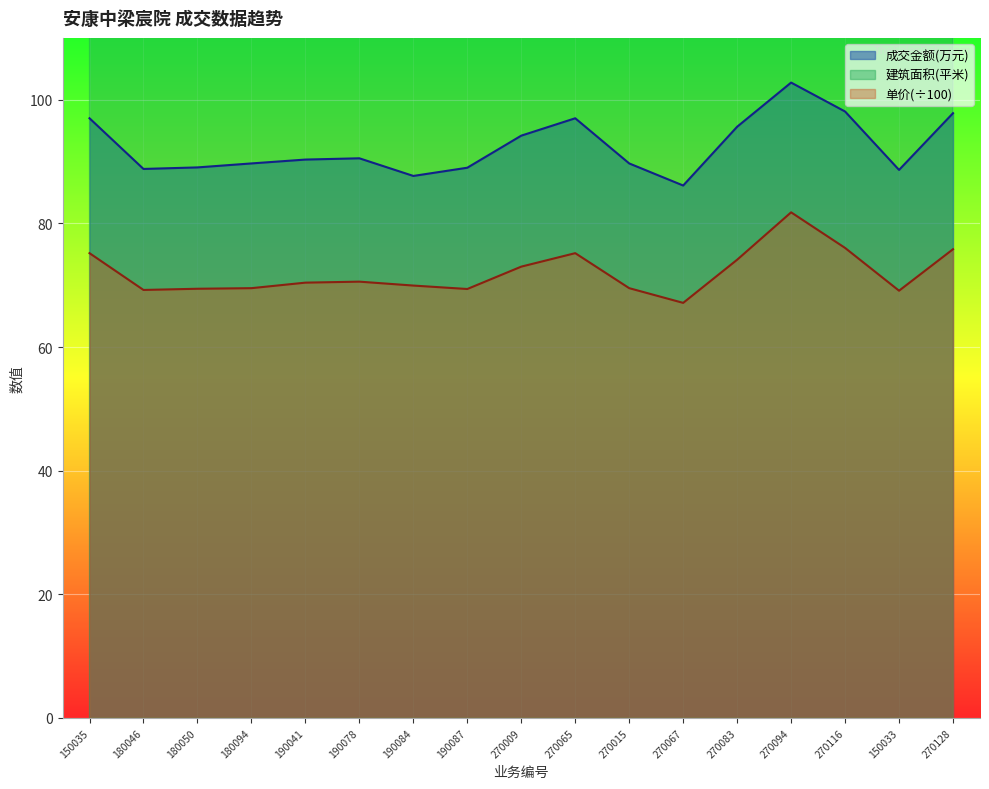

What is the highest value of the 成交金额(万元) series?

102.8